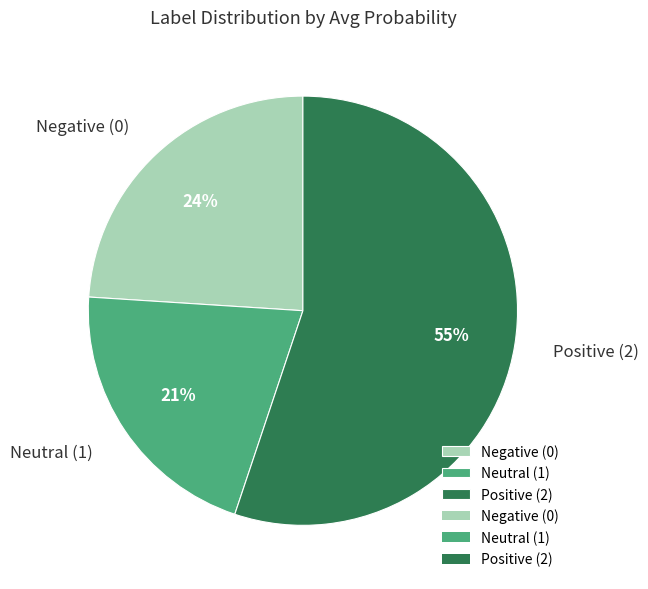

The Positive (2) slice represents 55% of the pie. True or false?

True